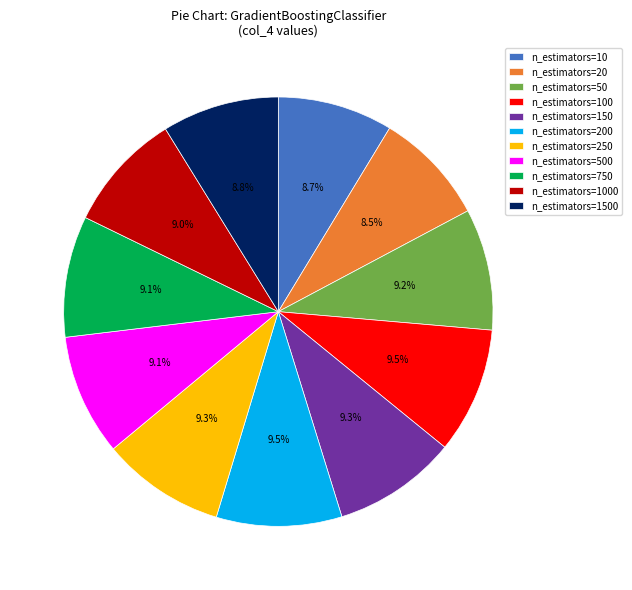

To the nearest percent, what is the average slice percentage?

9%